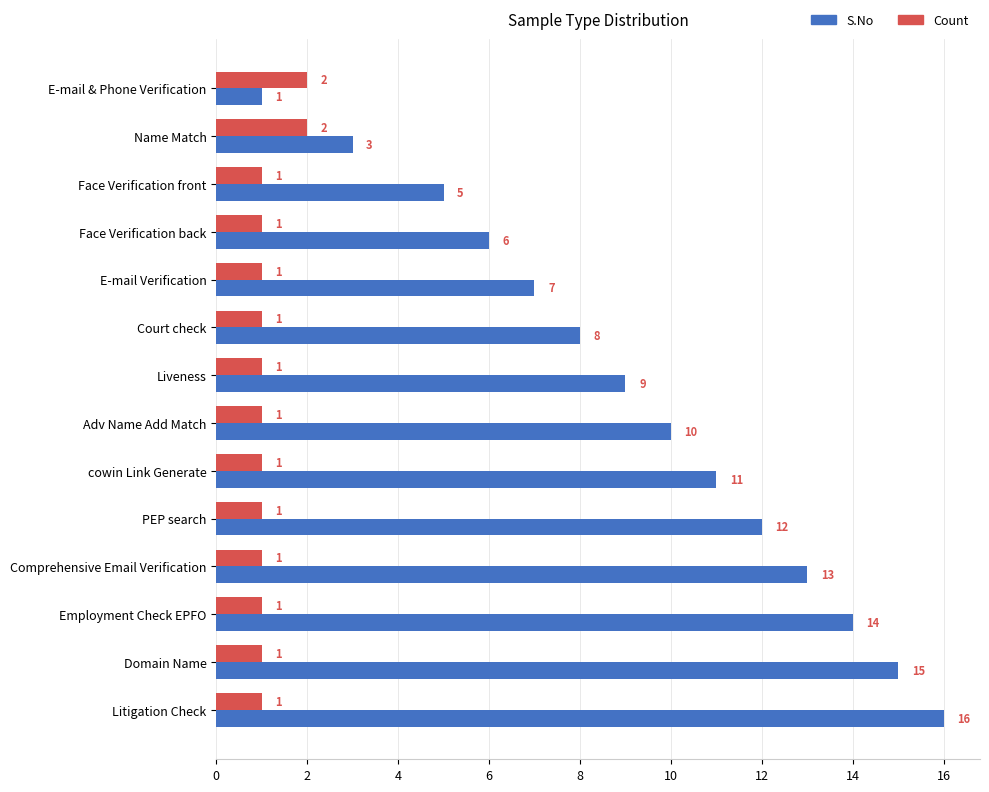

List the series in order of their peak value, lowest first.

Count, S.No